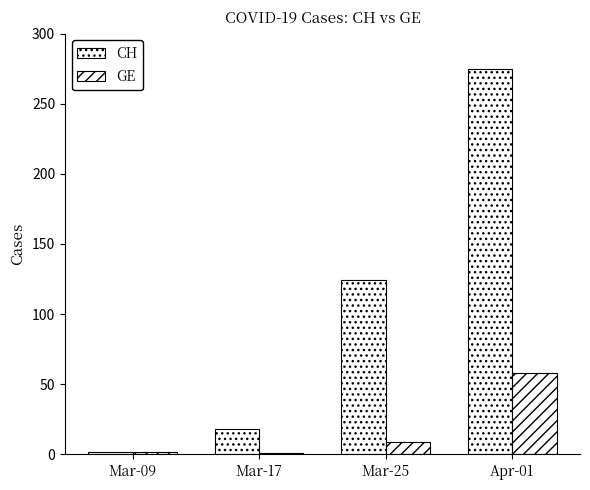

Which series has the largest total across all categories?

CH